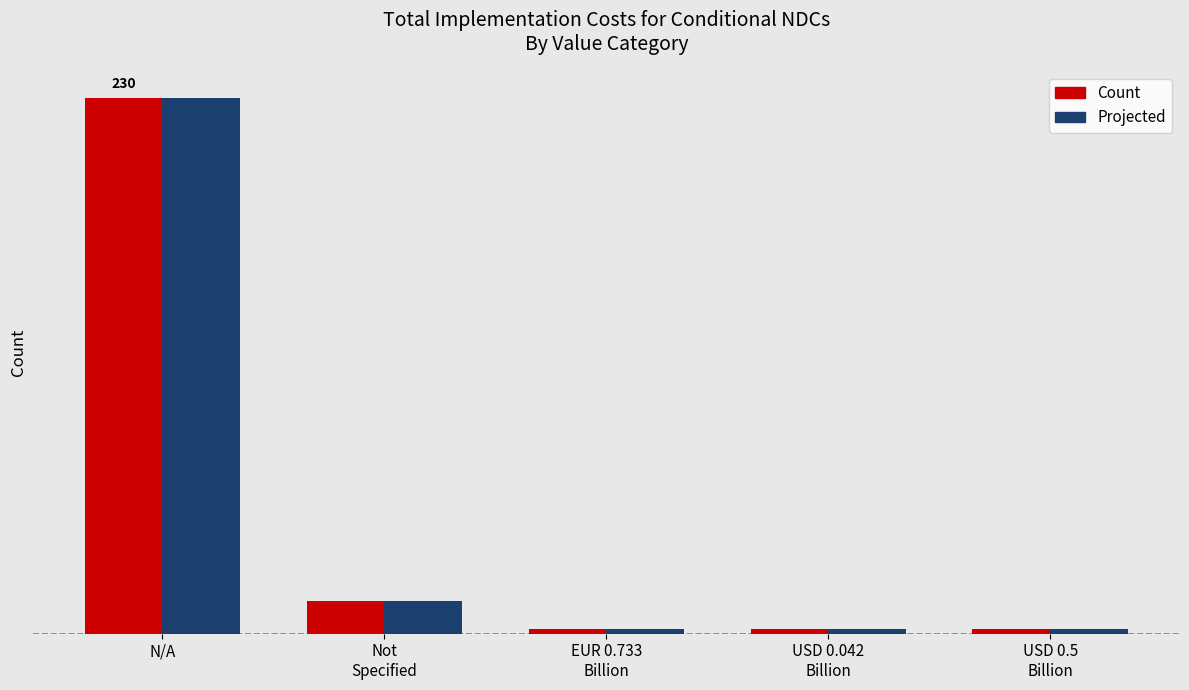

What are all the series names shown in the legend?

Count, Projected